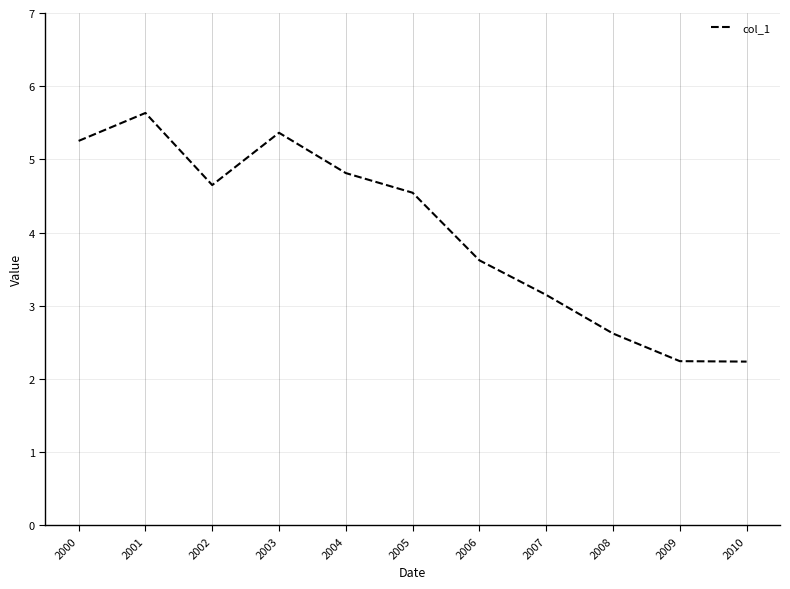

What is the minimum value shown in the chart?

2.2